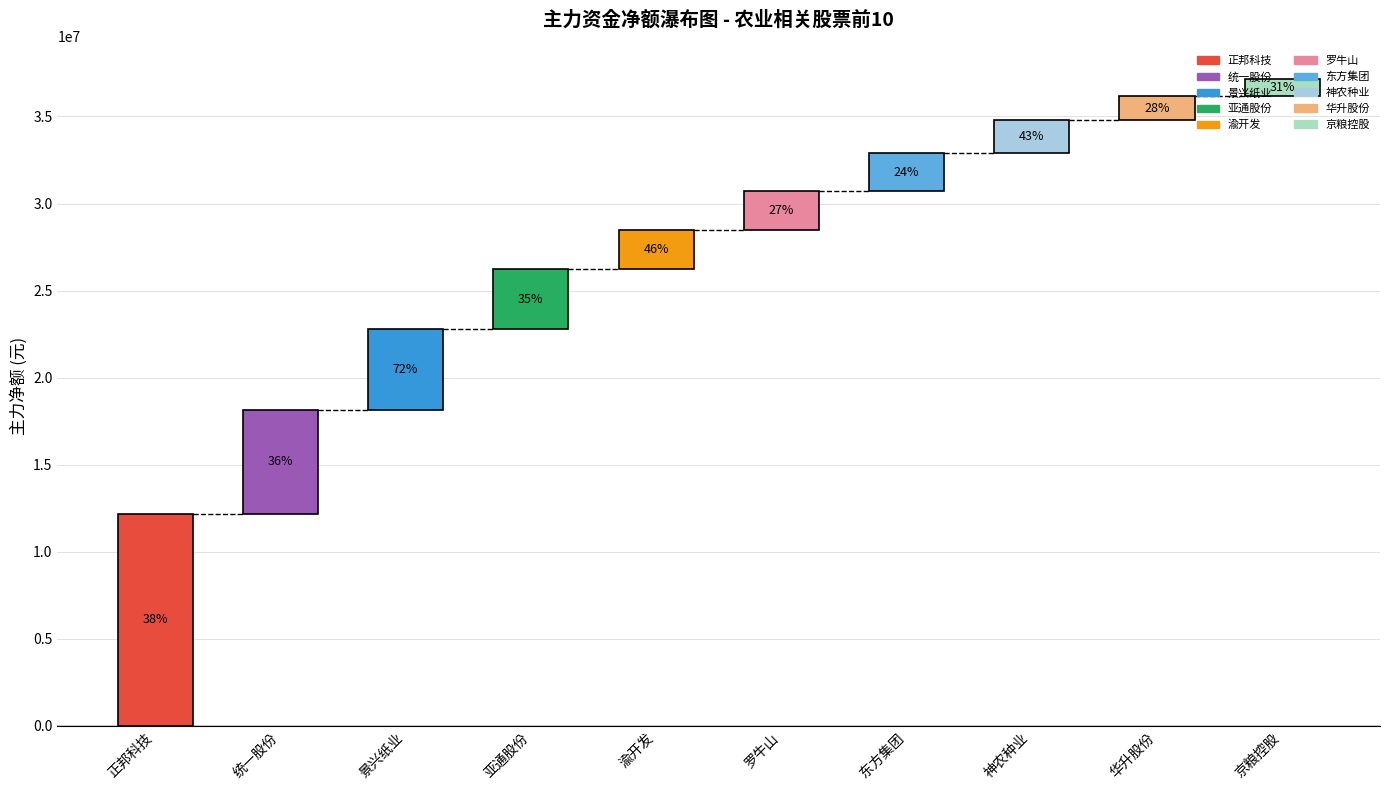

At which label does 主力净额 reach its peak?

正邦科技